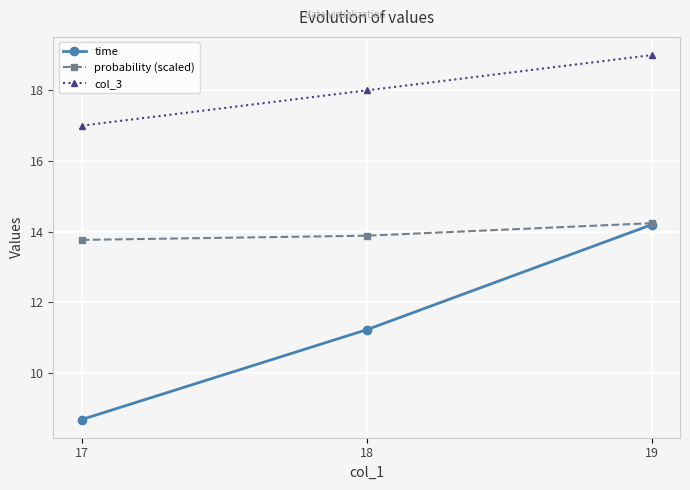

List the labels in order of probability (scaled) value, largest first.

19, 18, 17